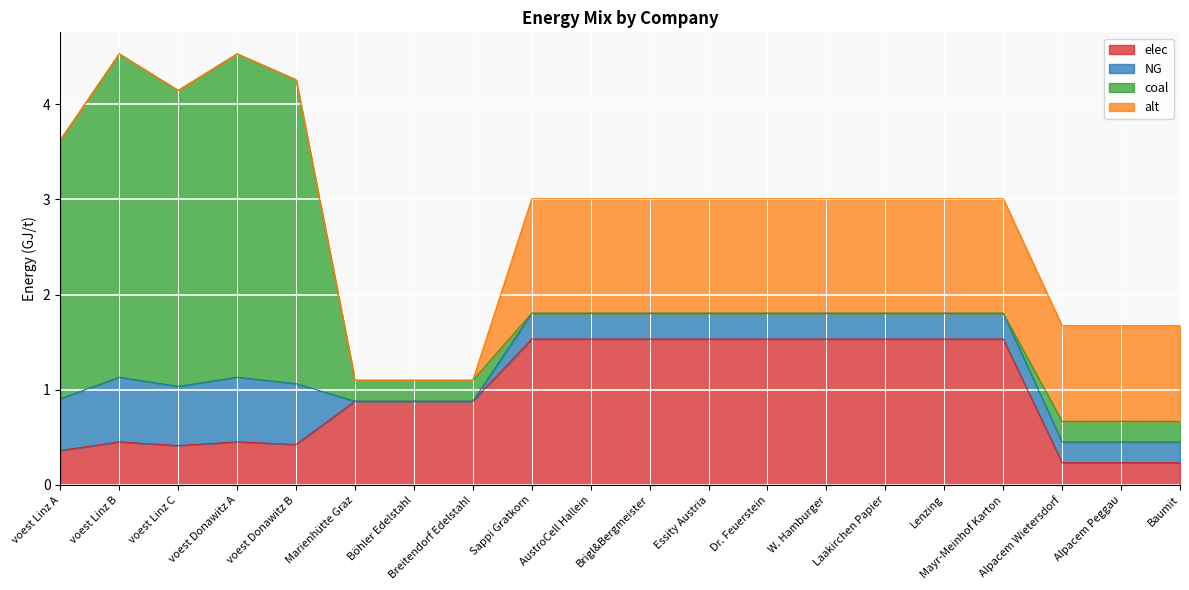

Rank the categories by elec value from lowest to highest.

Alpacem Wietersdorf, Alpacem Peggau, Baumit, voest Linz A, voest Linz C, voest Donawitz B, voest Donawitz A, voest Linz B, Marienhütte Graz, Böhler Edelstahl, Breitendorf Edelstahl, Sappi Gratkorn, AustroCell Hallein, Brigl&Bergmeister, Essity Austria, Dr. Feuerstein, W. Hamburger, Laakirchen Papier, Lenzing, Mayr-Meinhof Karton